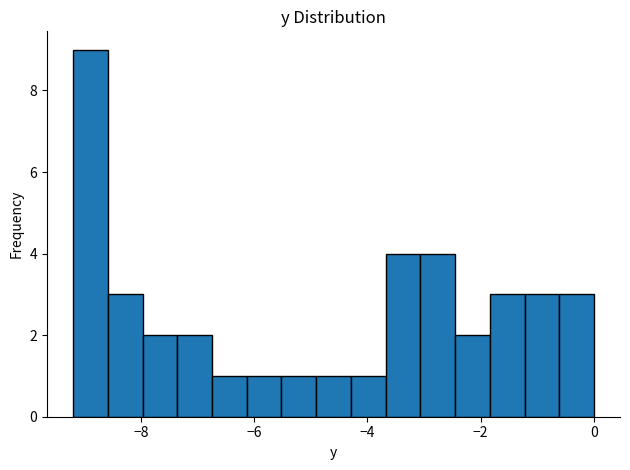

Around what value on the x-axis is the tallest bar? Give the approximate position of its centre, as read against the axis.

-8.8